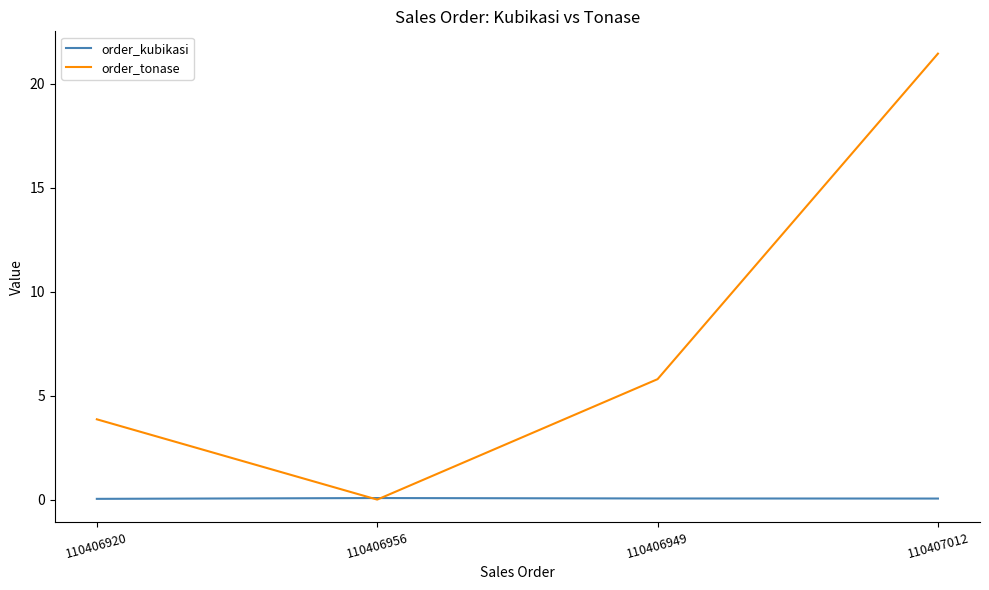

Is the value of order_kubikasi at 110406956 greater than the value of order_tonase at 110406920?

No